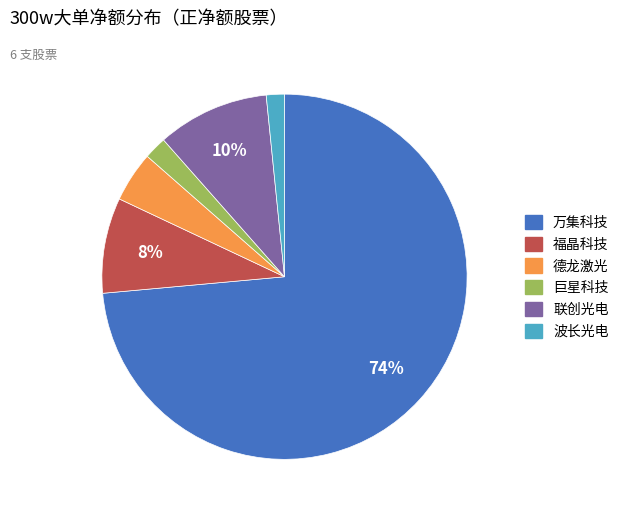

Combined, do 德龙激光 and 联创光电 account for over 50%?

No